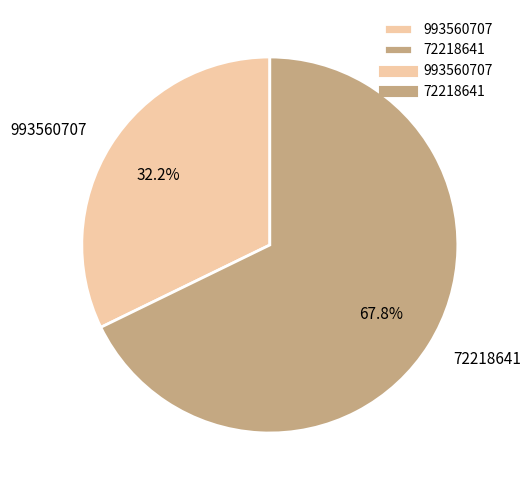

To the nearest percent, what is the average slice percentage?

50%